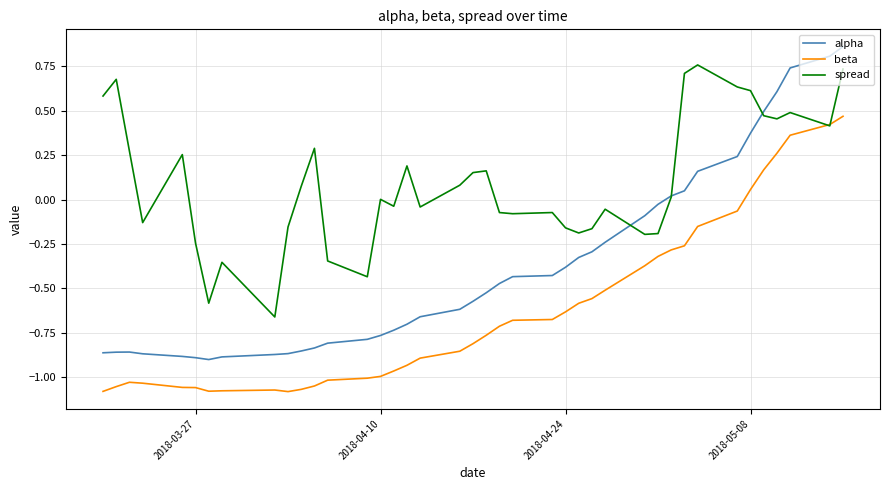

True or false: alpha and beta intersect in this chart.

False